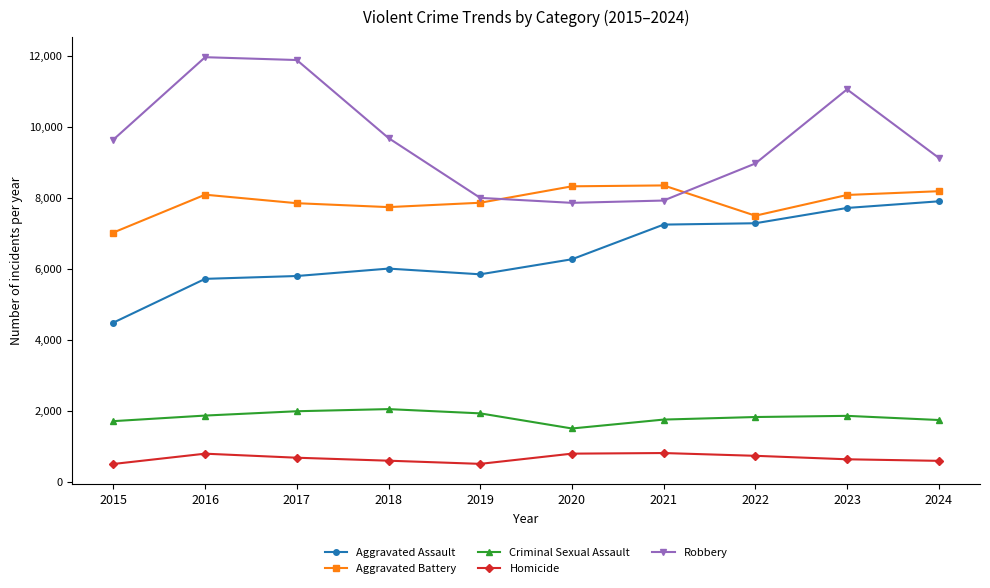

Is it true that Criminal Sexual Assault equals 1735 at 2024?

True